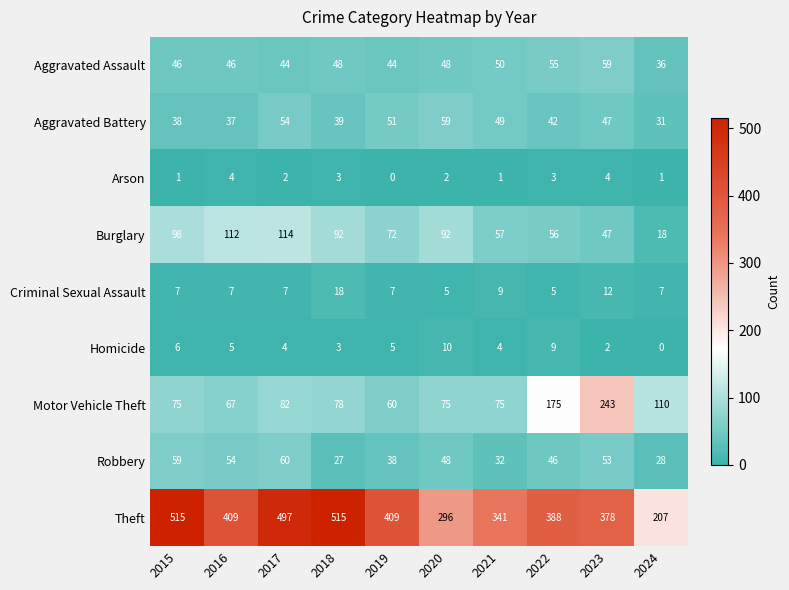

At which label does Burglary reach its peak?

2017